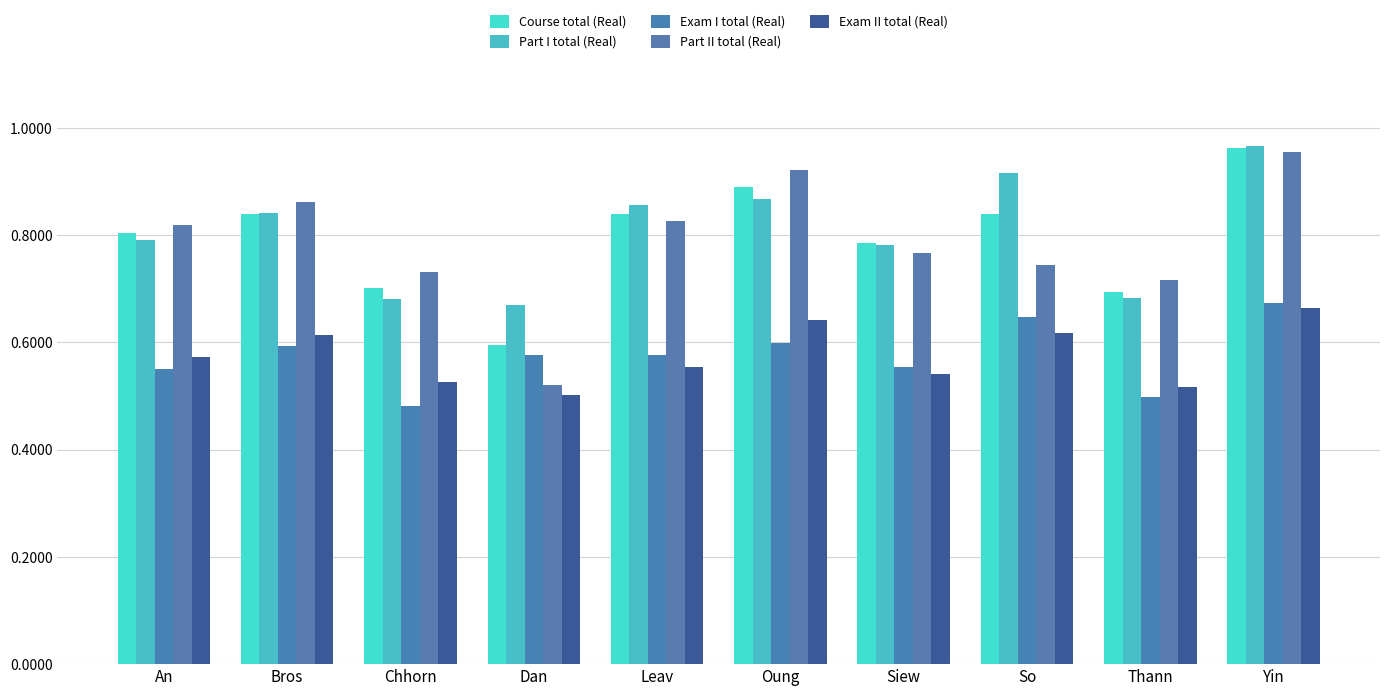

What is the approximate value of Part I total (Real) at Yin?

96.7